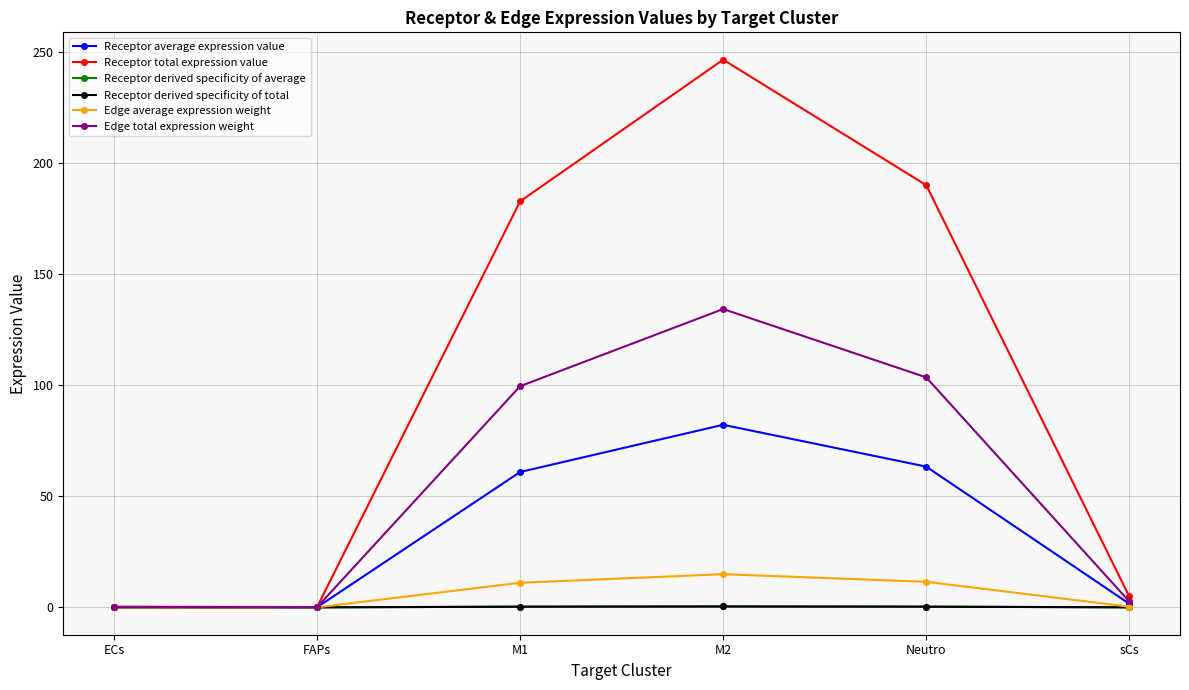

Reading right to left, what are all the values shown in this chart?

Receptor average expression value: 1.6	63.4	82.2	61.0	0.0	0.1
Receptor total expression value: 4.9	190.2	246.7	182.9	0.1	0.3
Receptor derived specificity of average: 0.0	0.3	0.4	0.3	0.0	0.0
Receptor derived specificity of total: 0.0	0.3	0.4	0.3	0.0	0.0
Edge average expression weight: 0.3	11.5	14.9	11.1	0.0	0.0
Edge total expression weight: 2.7	103.6	134.4	99.6	0.1	0.2